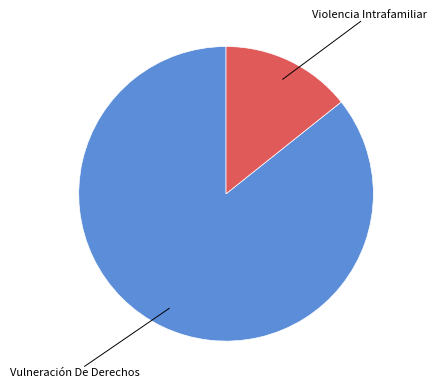

Does any single category account for the majority?

Yes